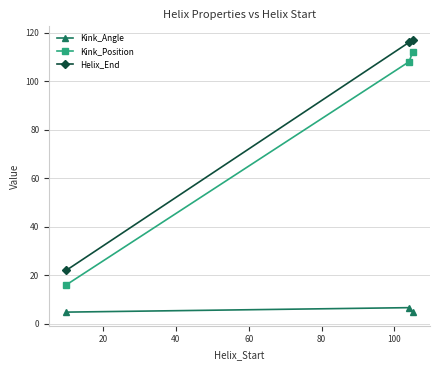

What are all the series names shown in the legend?

Kink_Angle, Kink_Position, Helix_End